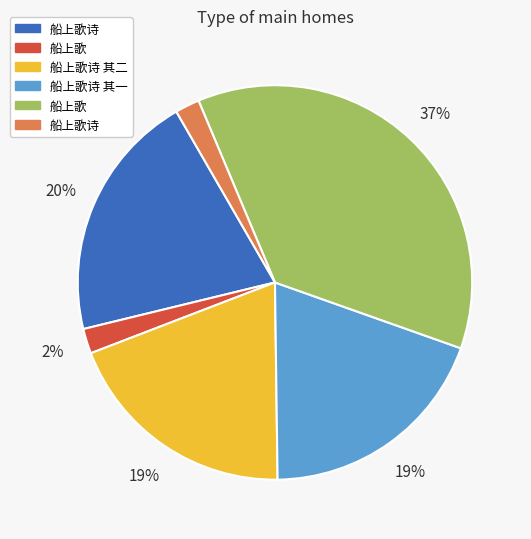

Does any single category account for the majority?

No